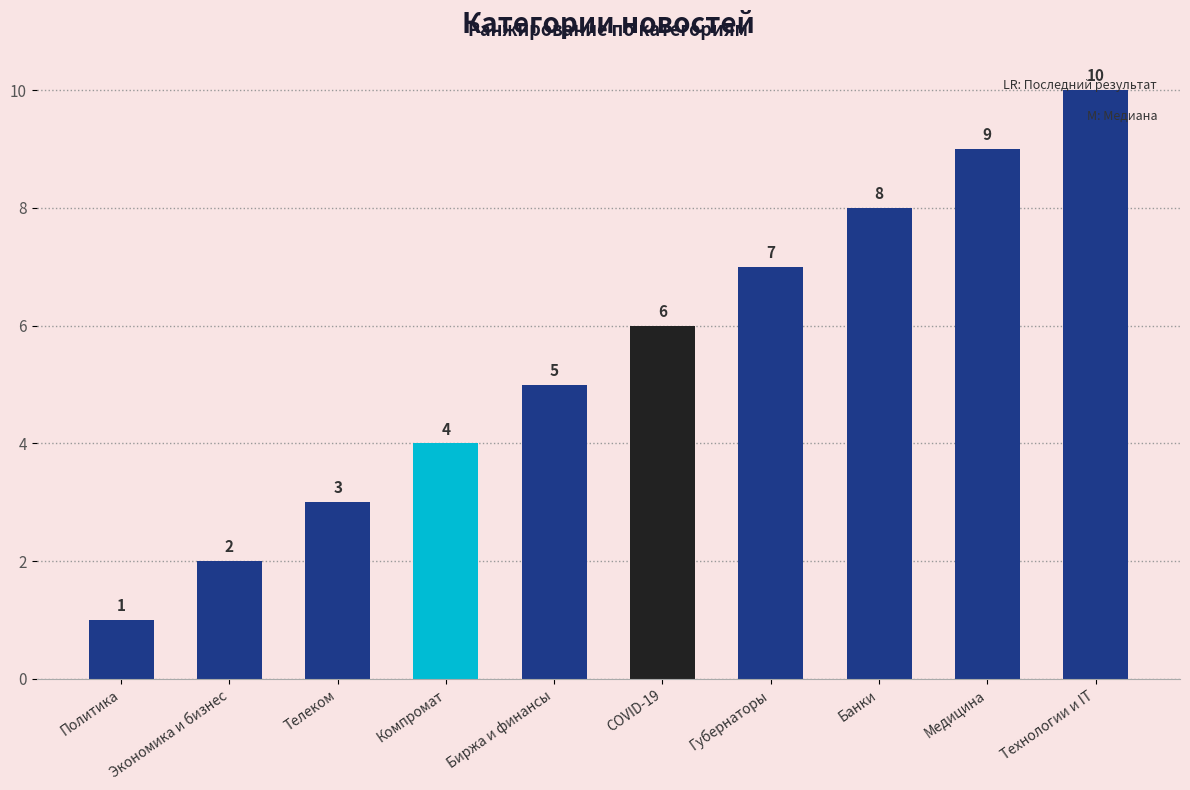

True or false: the data shows 5 at Компромат.

False